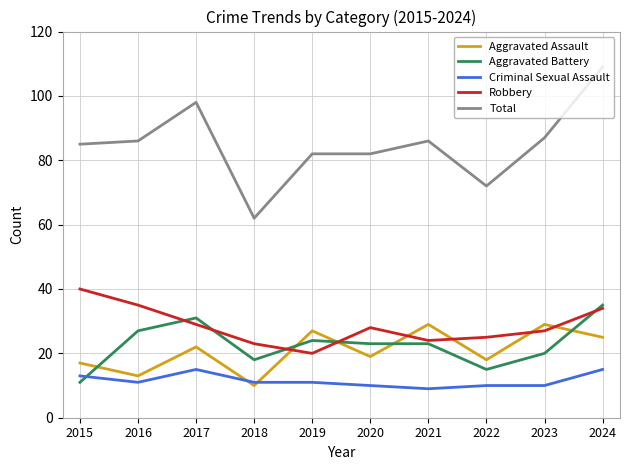

Which series ends up on top after the final intersection of Aggravated Battery and Robbery?

Aggravated Battery